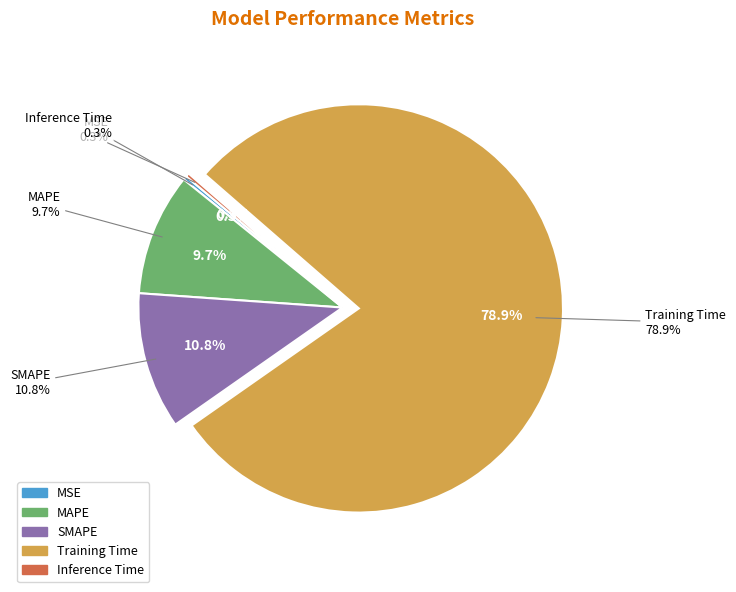

What percentage is the Training Time slice, to the nearest percent?

79%